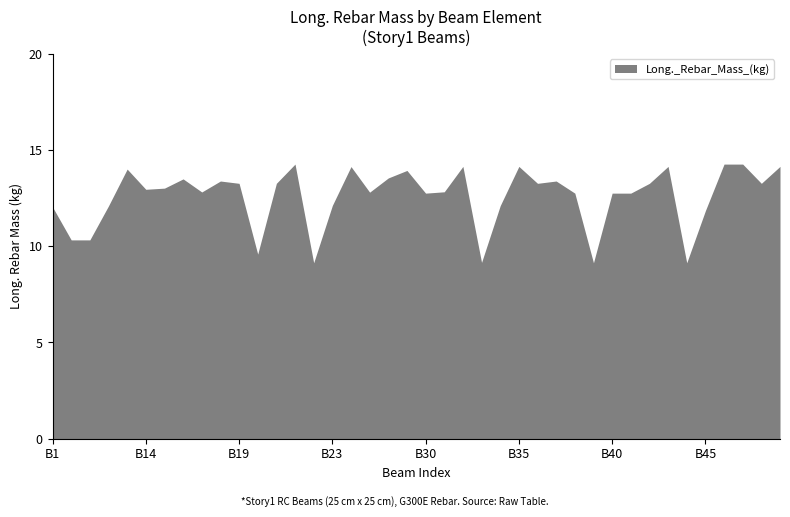

What is the value of the 9th point from the left?

12.8